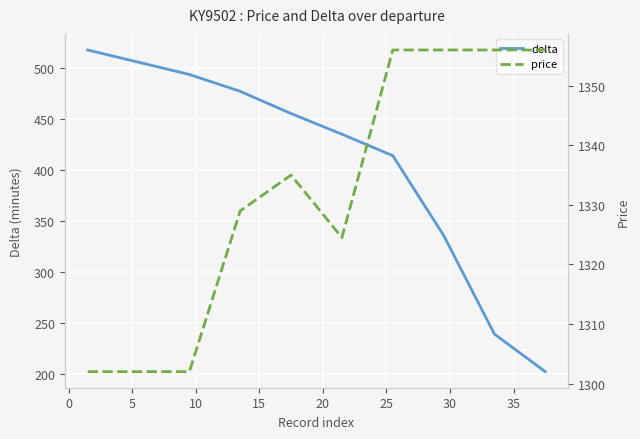

What is the maximum value for delta?

517.5